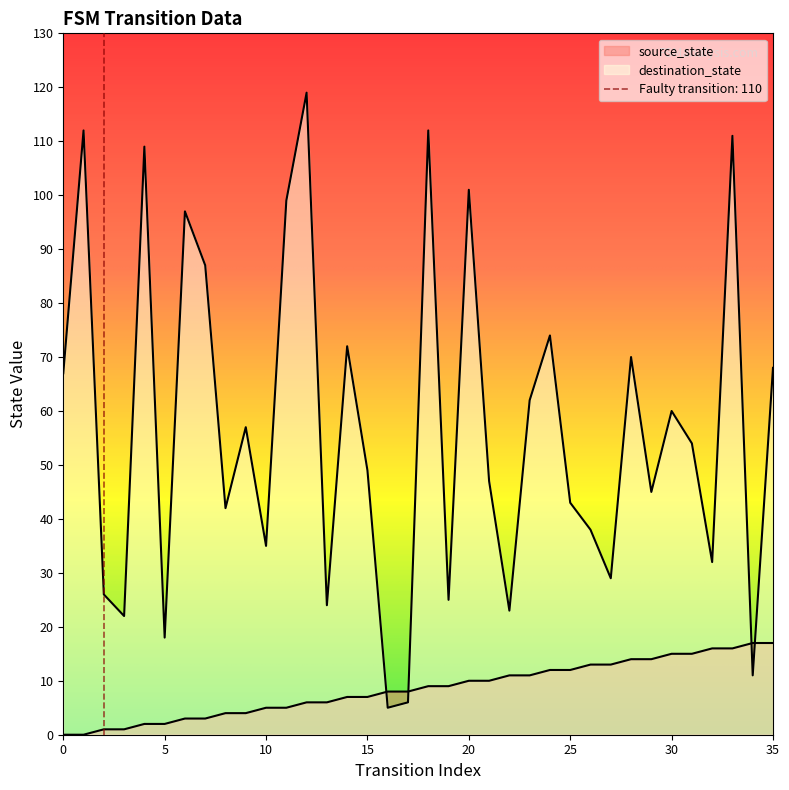

What is the difference between the destination_state values at 10 and 5?

17